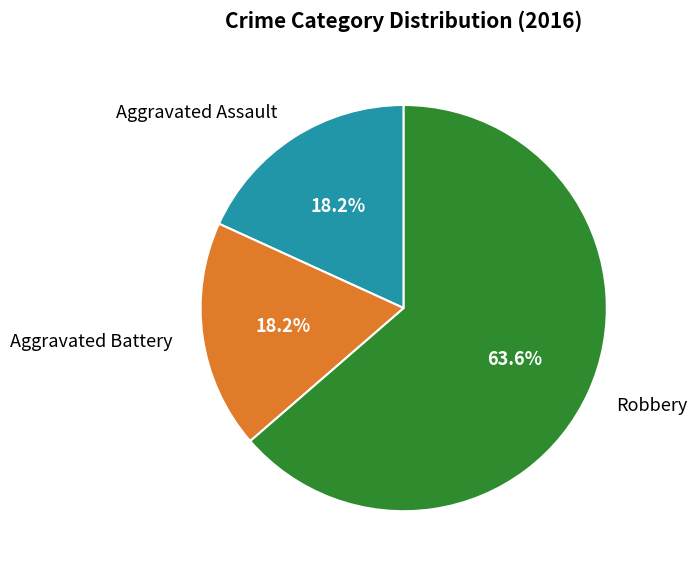

How many slices are in this pie chart?

3